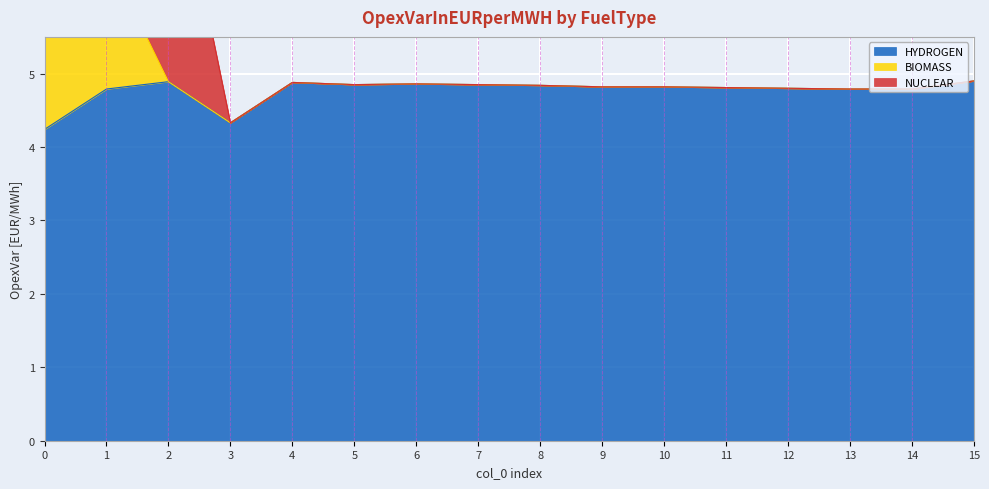

Reading left to right, transcribe all the data shown in this chart.

HYDROGEN: 4.2	4.8	4.9	4.3	4.9	4.8	4.9	4.8	4.8	4.8	4.8	4.8	4.8	4.8	4.8	4.9
BIOMASS: 1.8	1.8	0.0	0.0	0.0	0.0	0.0	0.0	0.0	0.0	0.0	0.0	0.0	0.0	0.0	0.0
NUCLEAR: 0.0	0.0	3.5	0.0	0.0	0.0	0.0	0.0	0.0	0.0	0.0	0.0	0.0	0.0	0.0	0.0